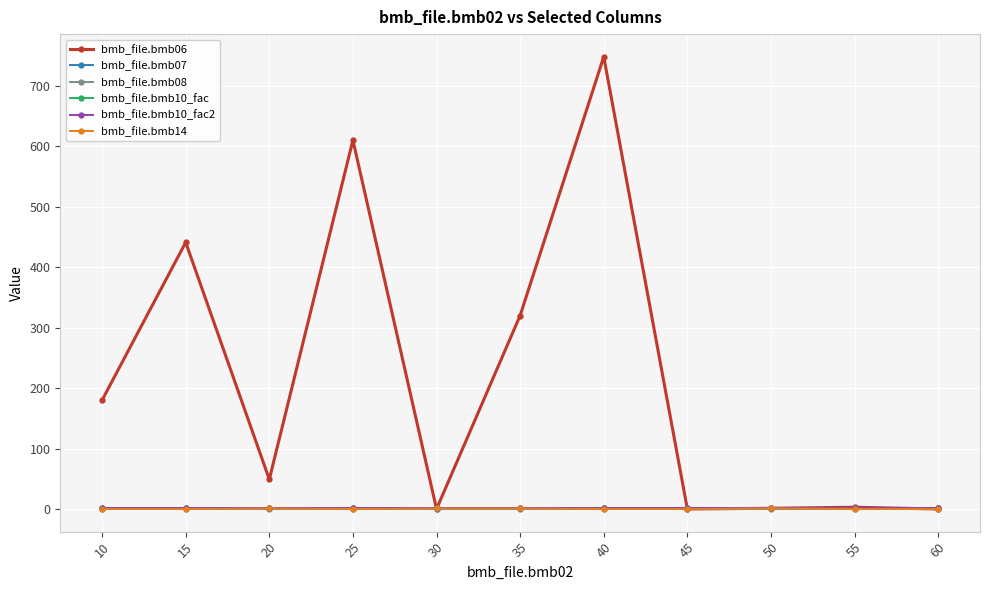

Rank the series at 10 from lowest to highest value.

bmb_file.bmb08, bmb_file.bmb14, bmb_file.bmb07, bmb_file.bmb10_fac, bmb_file.bmb10_fac2, bmb_file.bmb06